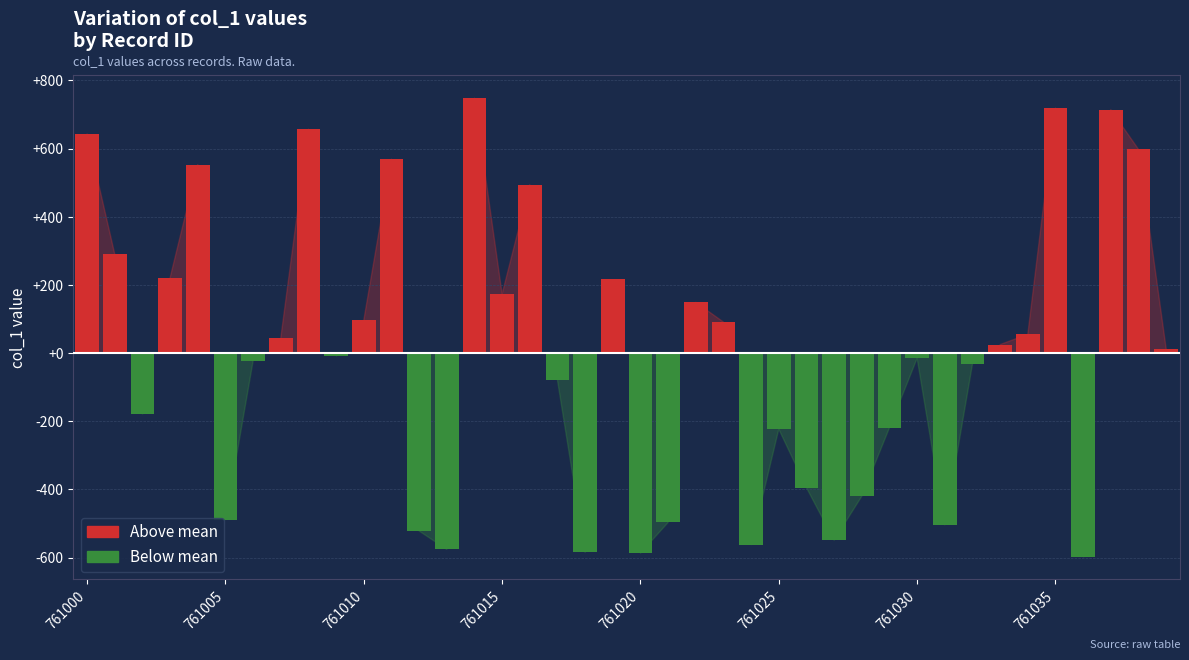

Are the bars grouped side by side (vs. stacked)?

Yes